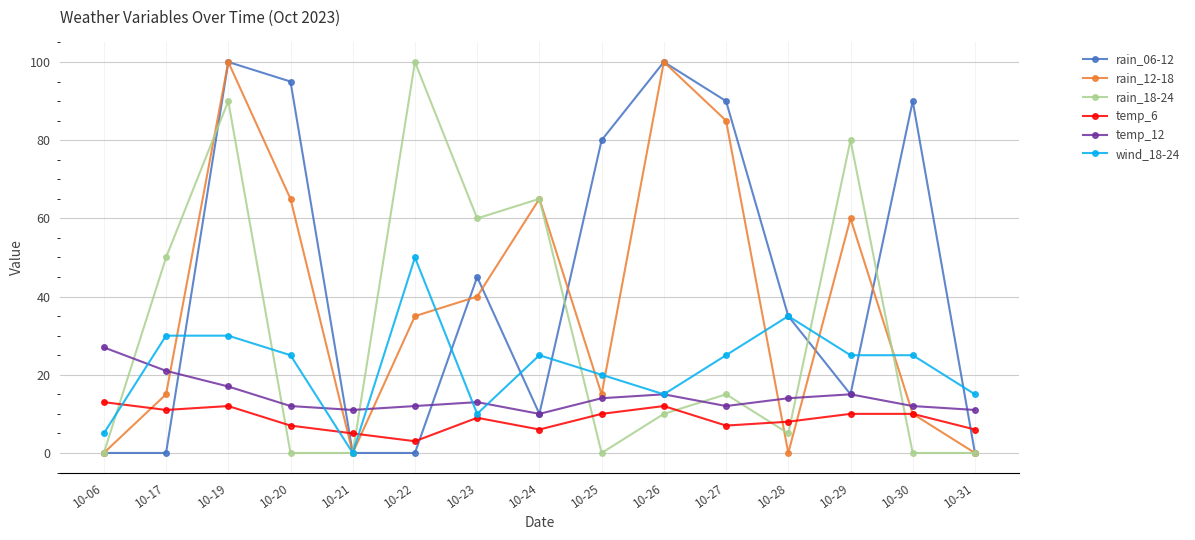

True or false: rain_18-24 and rain_06-12 cross at least once.

True